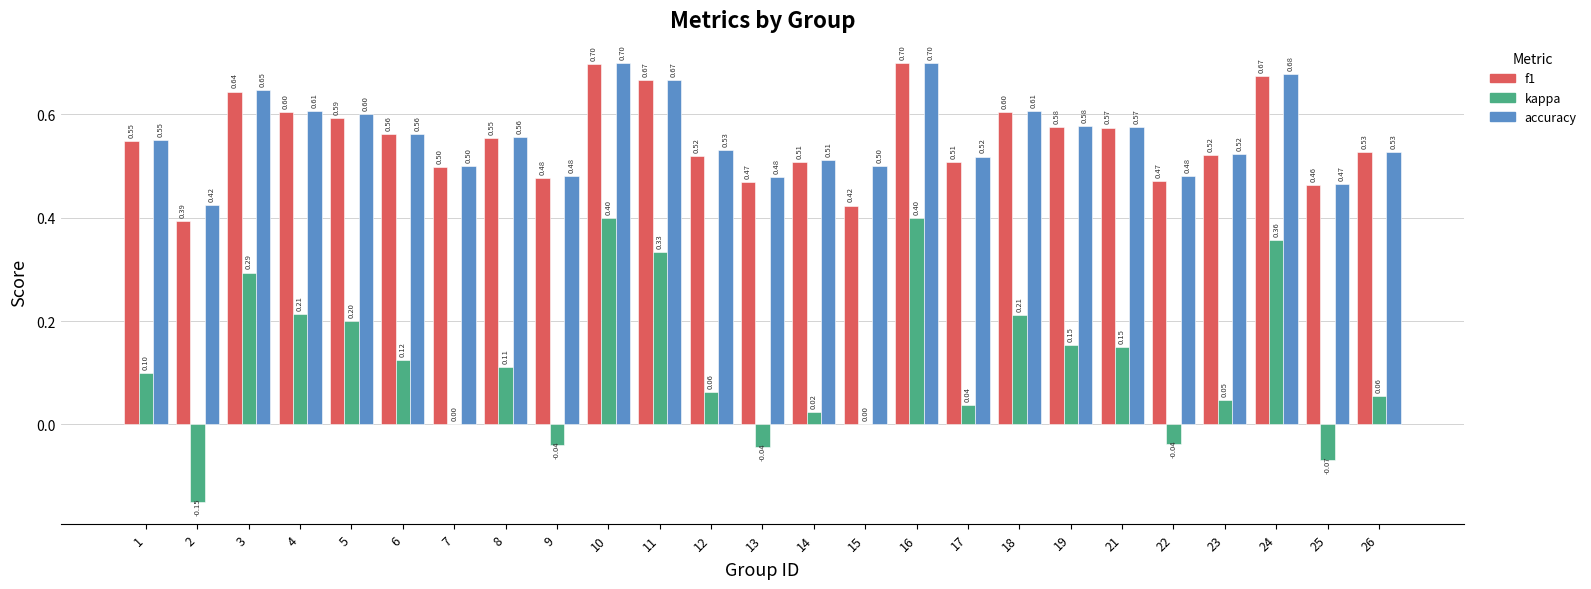

Is the value of f1 at 6 greater than the value of accuracy at 17?

Yes